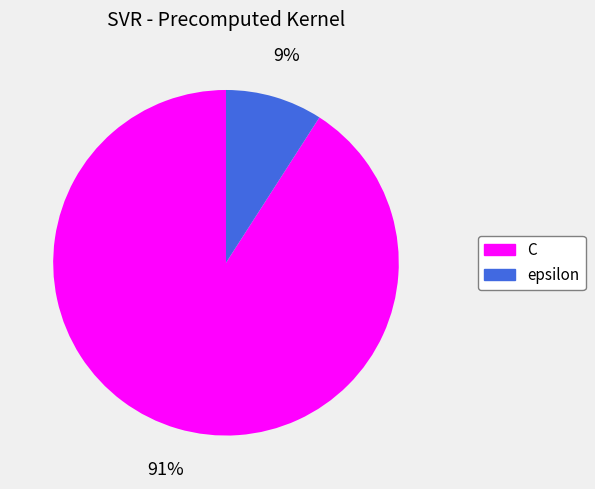

Which slice is the largest?

C